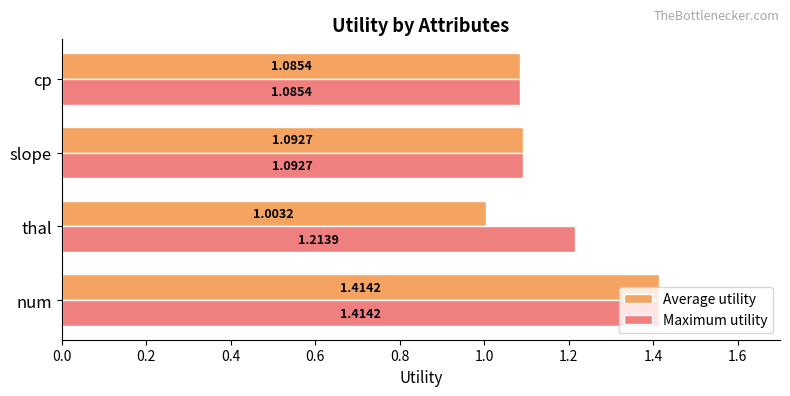

Which series has the largest range (max minus min)?

Average utility